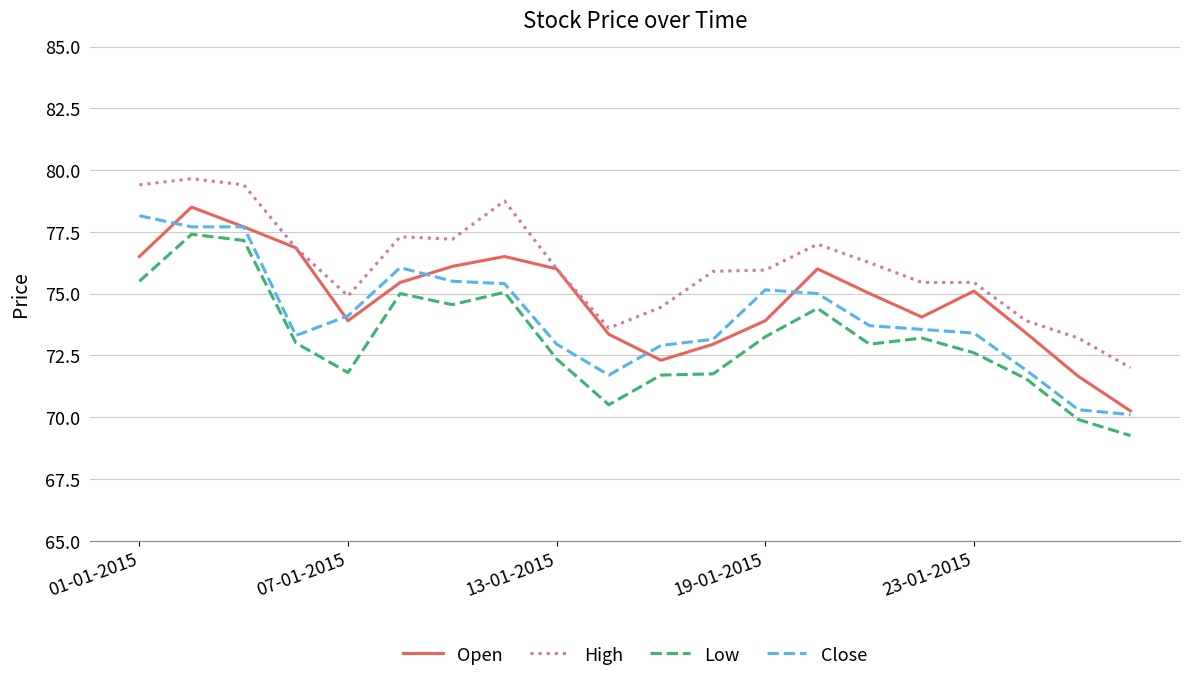

What is the highest value of the Open series?

78.5